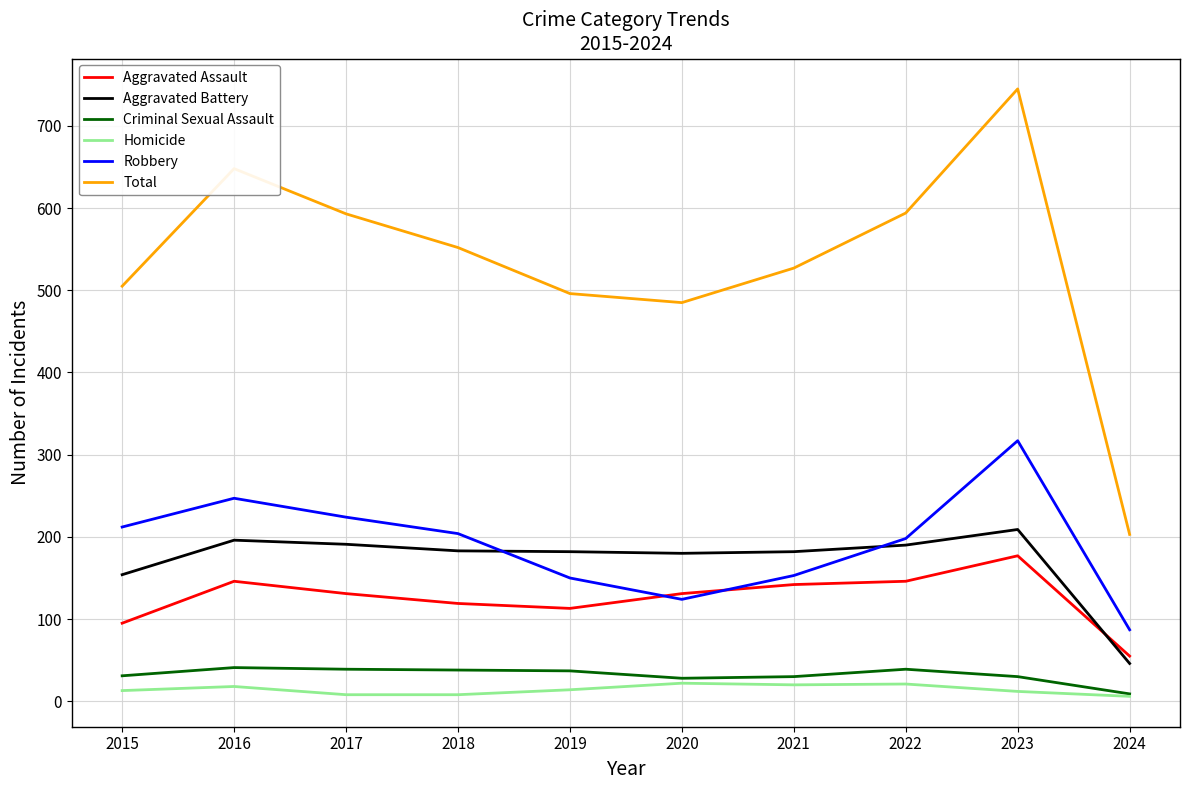

Which series has the largest total across all categories?

Total